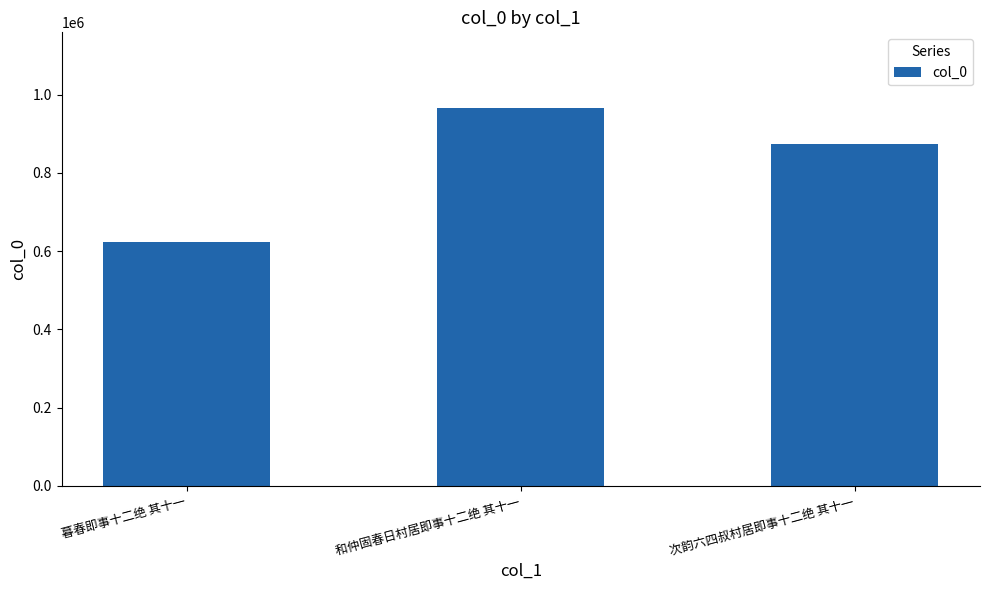

Count the values in the range 622841 to 965780.

3